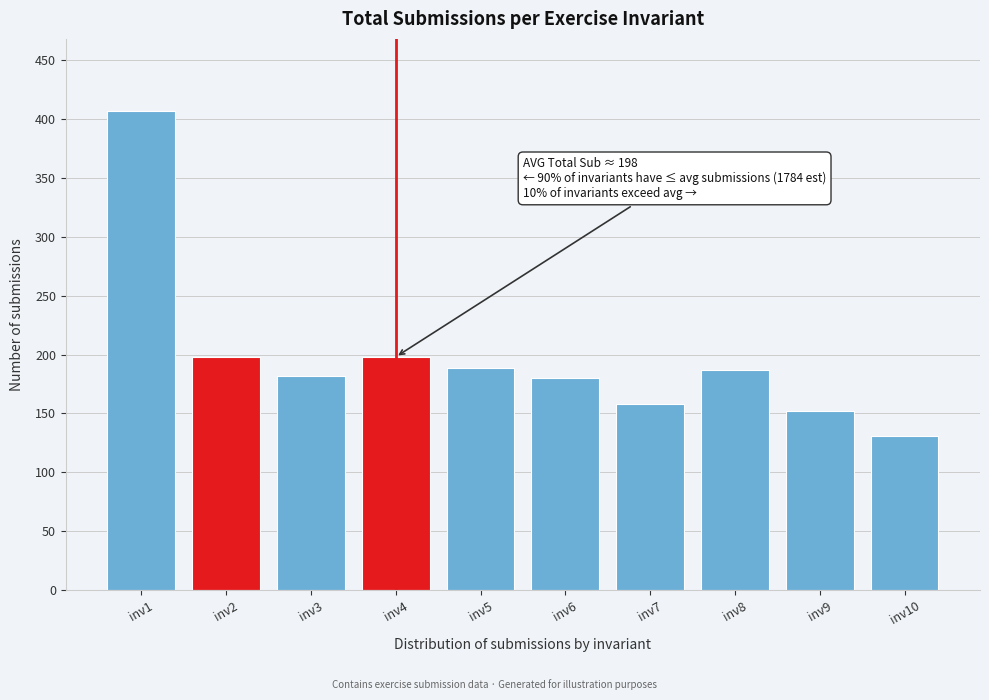

Reading left to right, transcribe all the data shown in this chart.

inv1=407	inv2=198	inv3=182	inv4=198	inv5=189	inv6=180	inv7=158	inv8=187	inv9=152	inv10=131